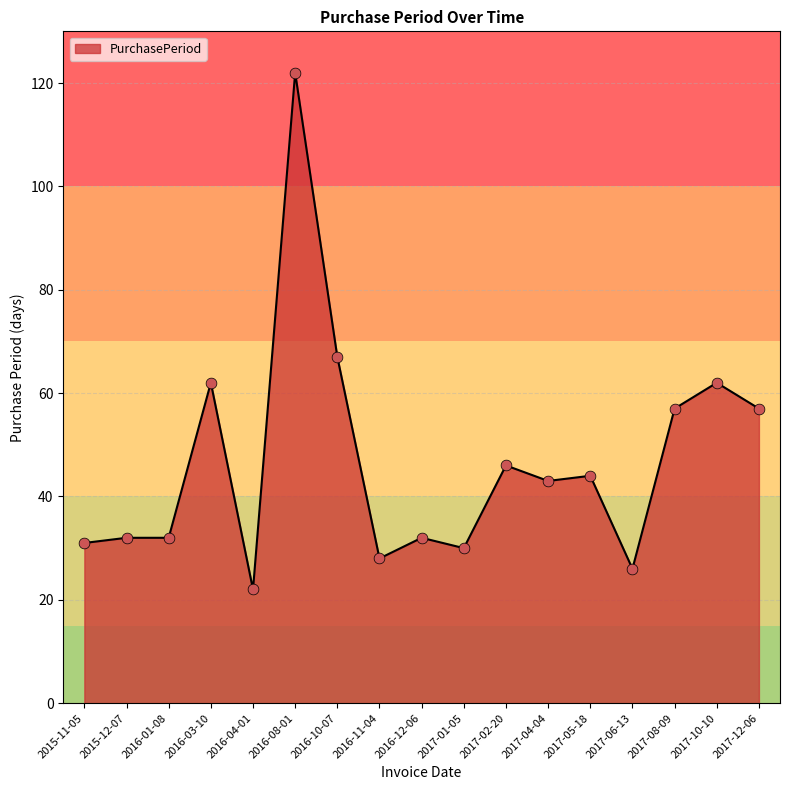

Which has a higher value, 2015-12-07 or 2017-10-10?

2017-10-10